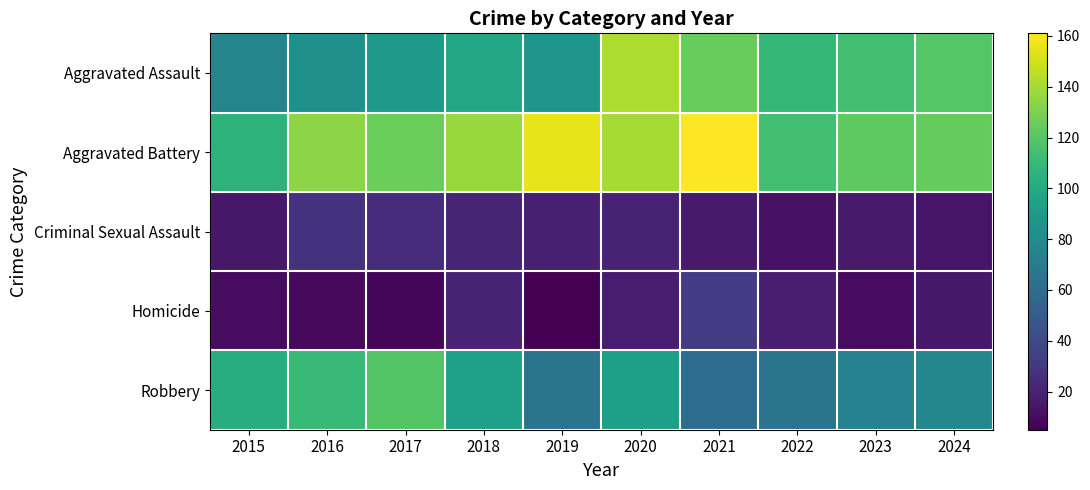

Reading left to right, what are all the values shown in this chart?

Aggravated Assault: 2015=76	2016=83	2017=89	2018=98	2019=87	2020=142	2021=125	2022=109	2023=114	2024=120
Aggravated Battery: 2015=106	2016=134	2017=126	2018=137	2019=155	2020=140	2021=161	2022=114	2023=122	2024=124
Criminal Sexual Assault: 2015=15	2016=27	2017=25	2018=21	2019=19	2020=20	2021=16	2022=12	2023=16	2024=14
Homicide: 2015=10	2016=9	2017=7	2018=20	2019=5	2020=17	2021=32	2022=18	2023=10	2024=15
Robbery: 2015=102	2016=111	2017=119	2018=94	2019=65	2020=93	2021=61	2022=65	2023=74	2024=77